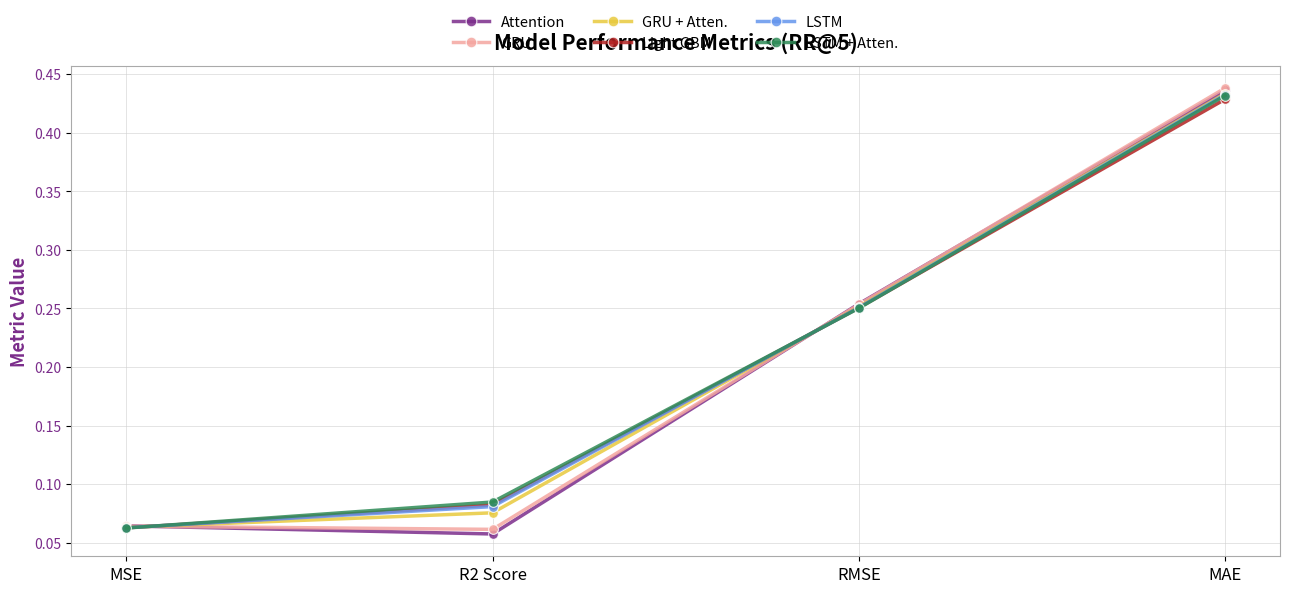

At how many categories does at least one series exceed 0?

4